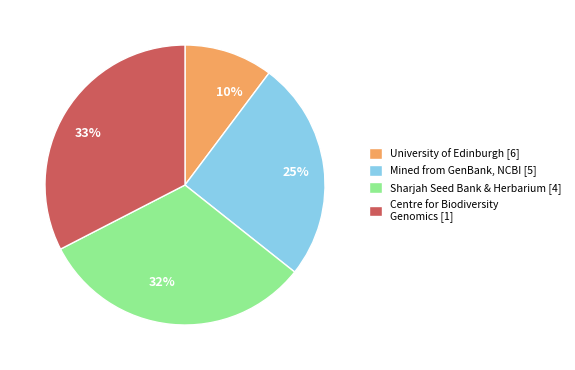

Do 10% and 25% together represent more than half of the pie?

No